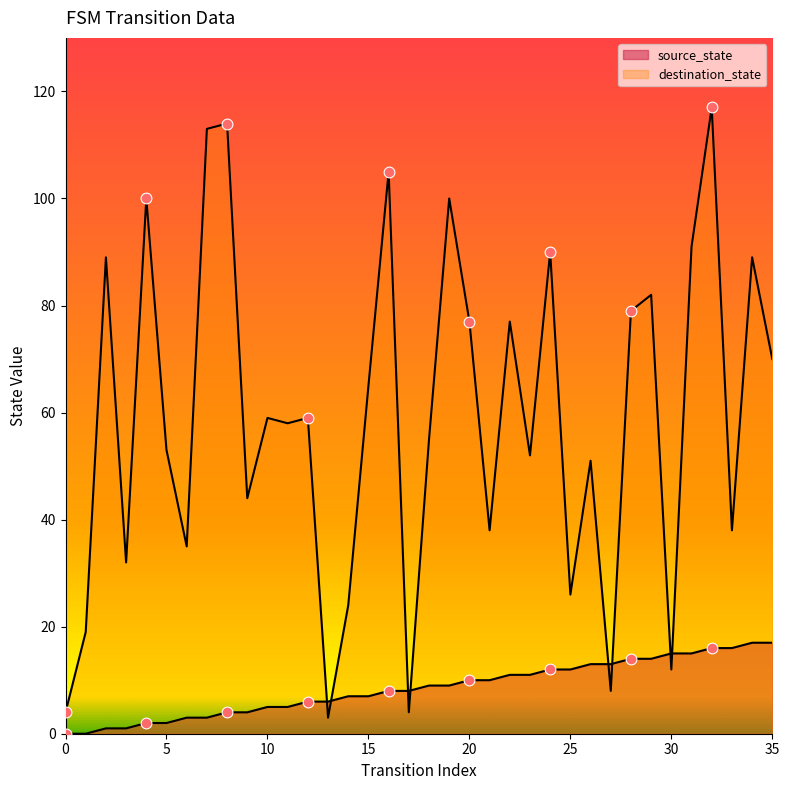

At how many categories does at least one series exceed 80?

11